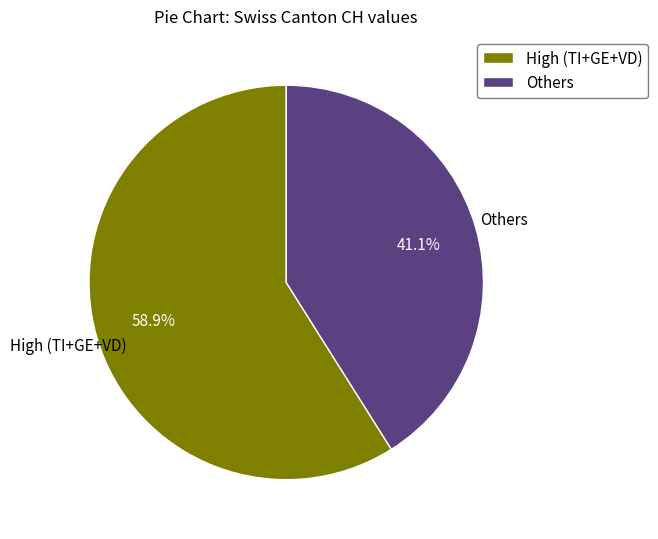

What is the smallest slice in the pie chart?

Others